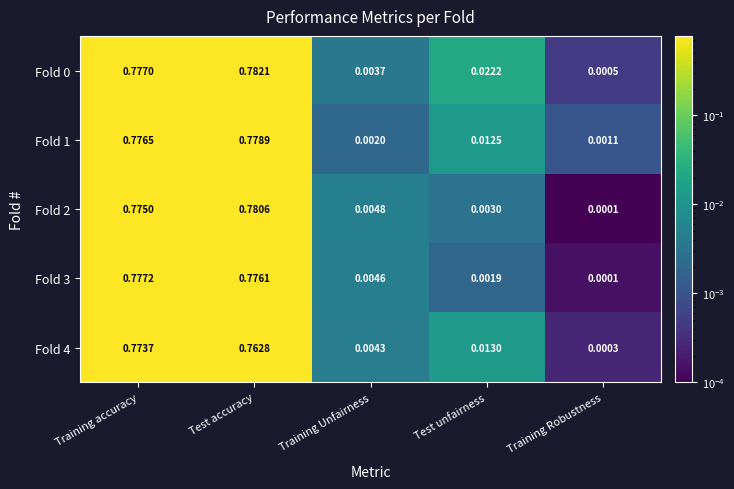

At how many categories does at least one series exceed 0?

5